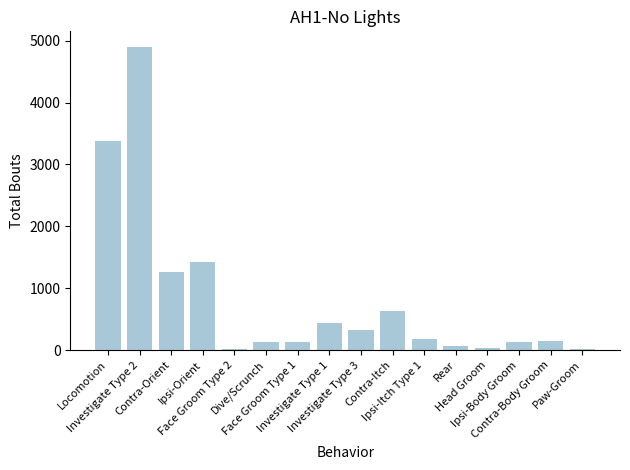

What is the difference between the values at Ipsi-Orient and Face Groom Type 2?

1409